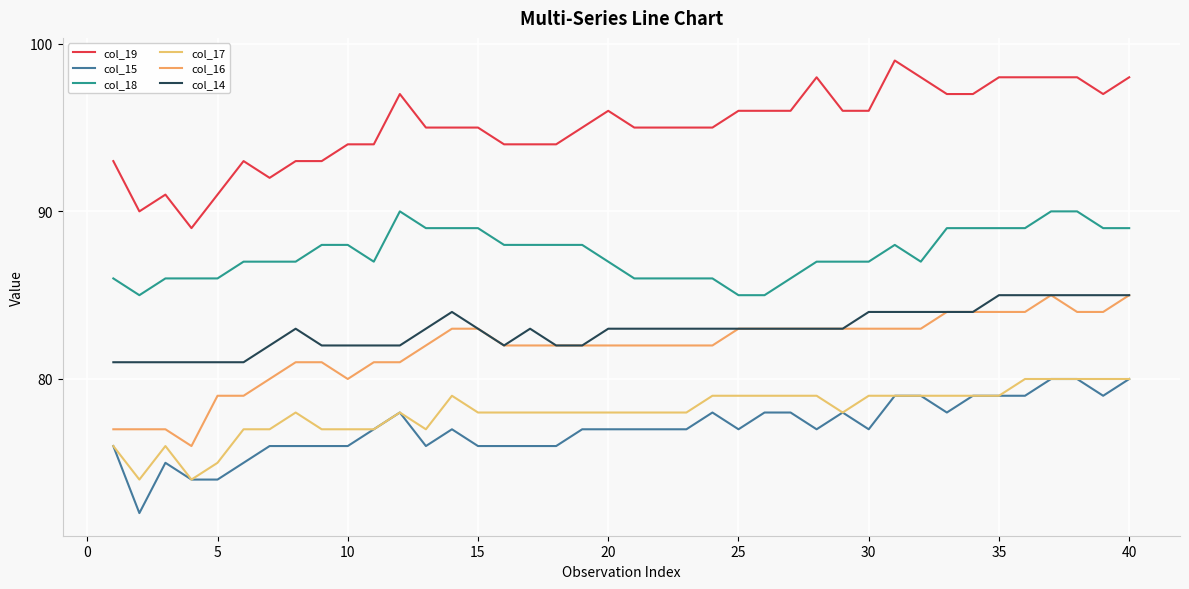

Does the chart display data point markers on the line(s)?

No